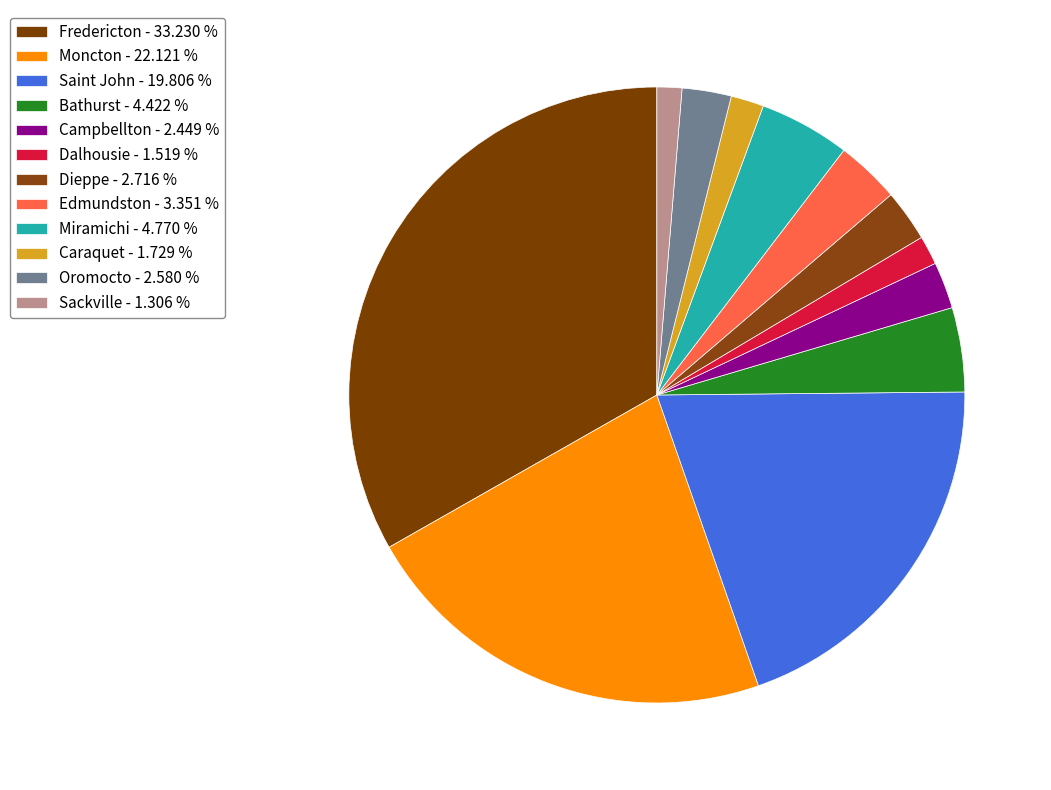

Is there a majority slice in this chart?

No